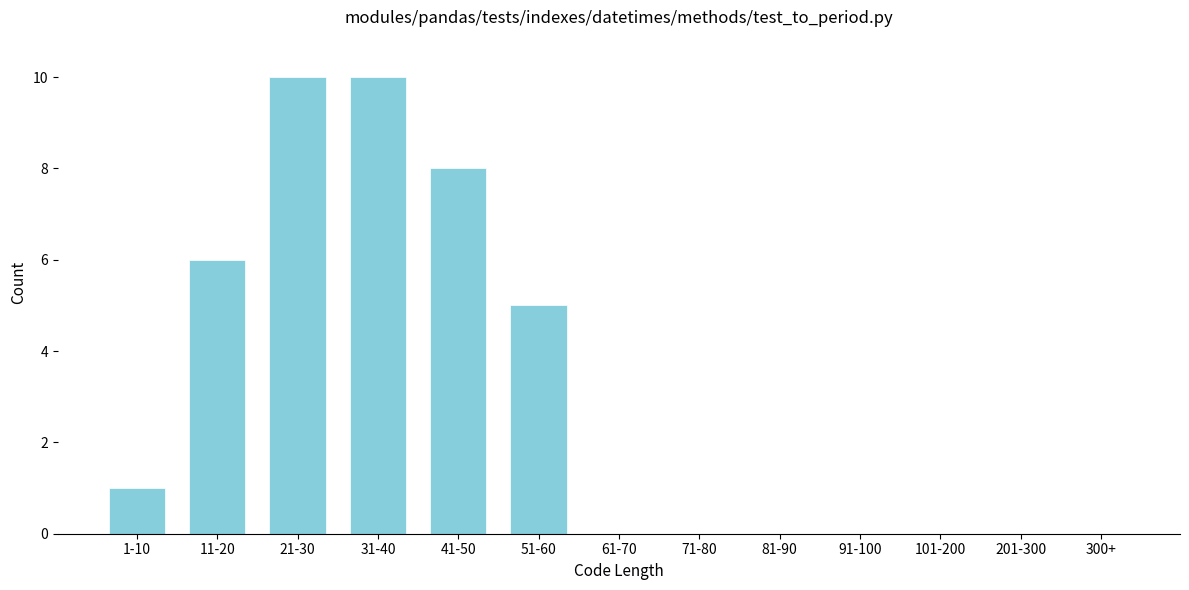

Reading left to right, transcribe all the data shown in this chart.

1-10=1	11-20=6	21-30=10	31-40=10	41-50=8	51-60=5	61-70=0	71-80=0	81-90=0	91-100=0	101-200=0	201-300=0	300+=0